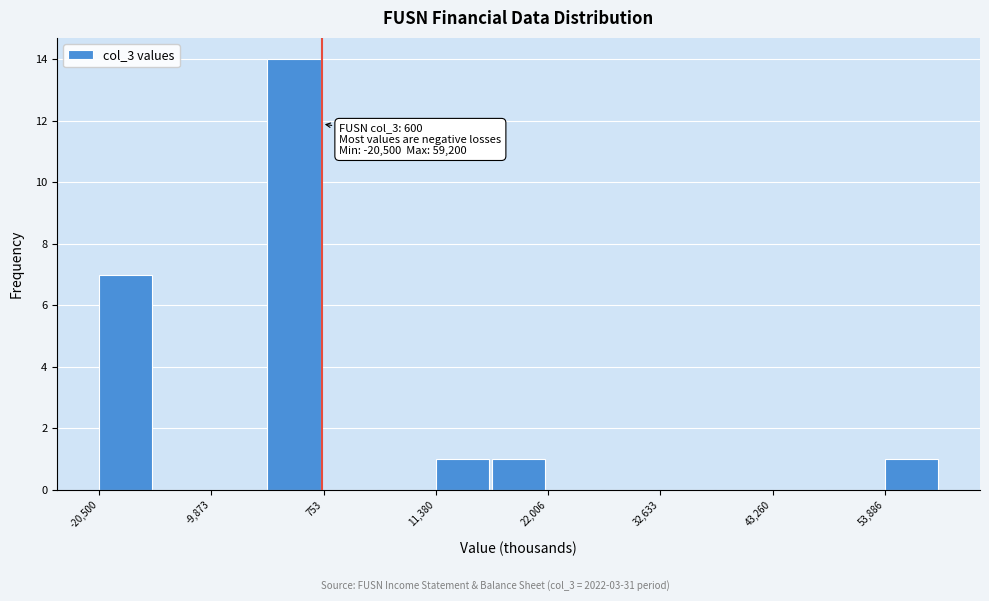

Around what value on the x-axis is the tallest bar? Give the approximate position of its centre, as read against the axis.

-2000